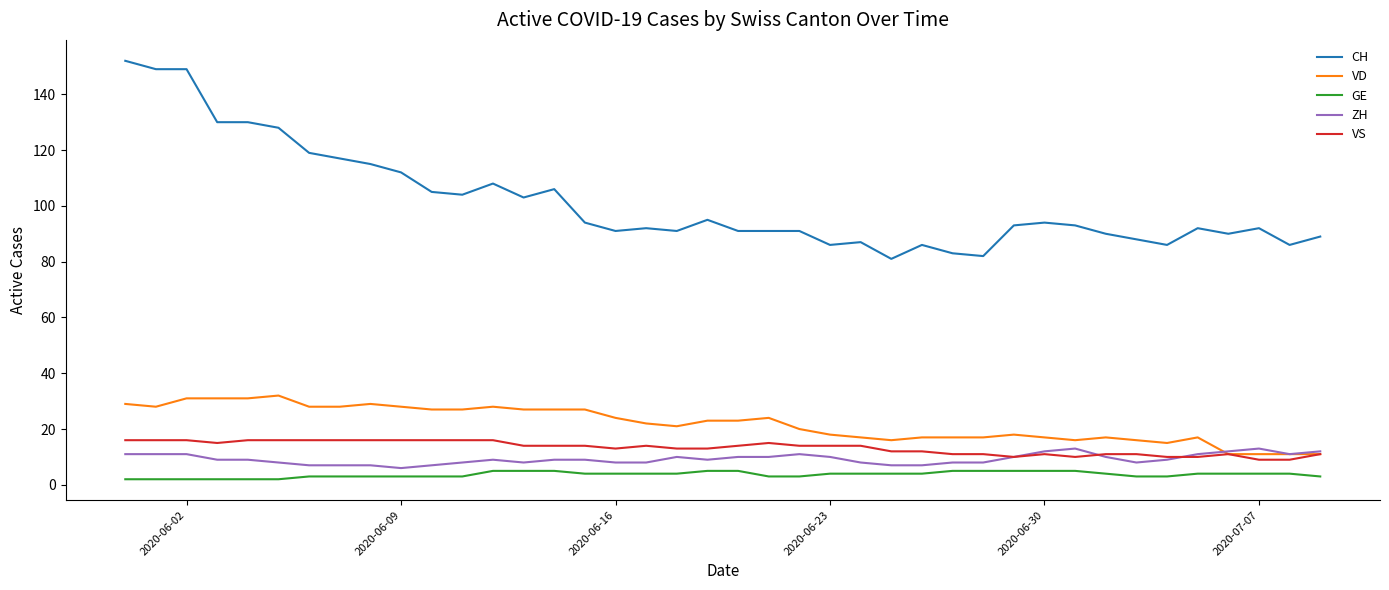

What is the minimum value shown in the chart?

2